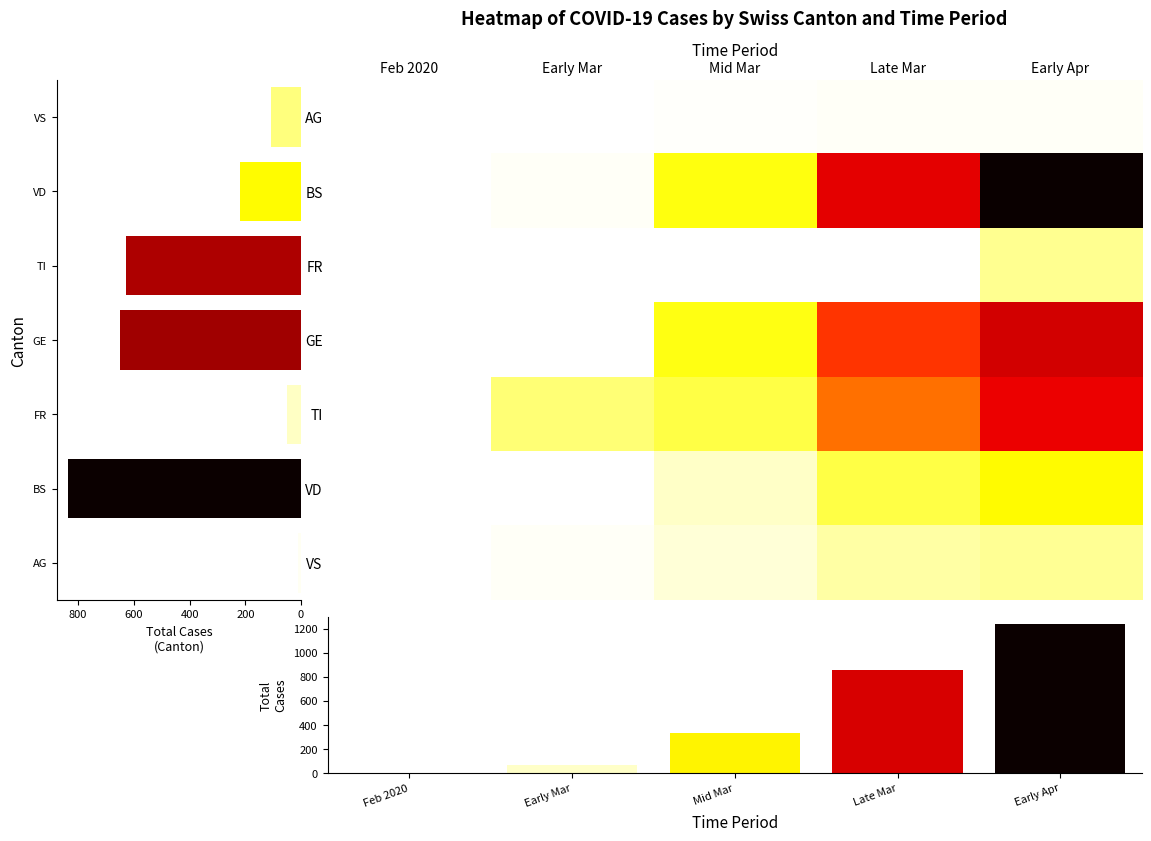

At how many categories does at least one series exceed 153?

2